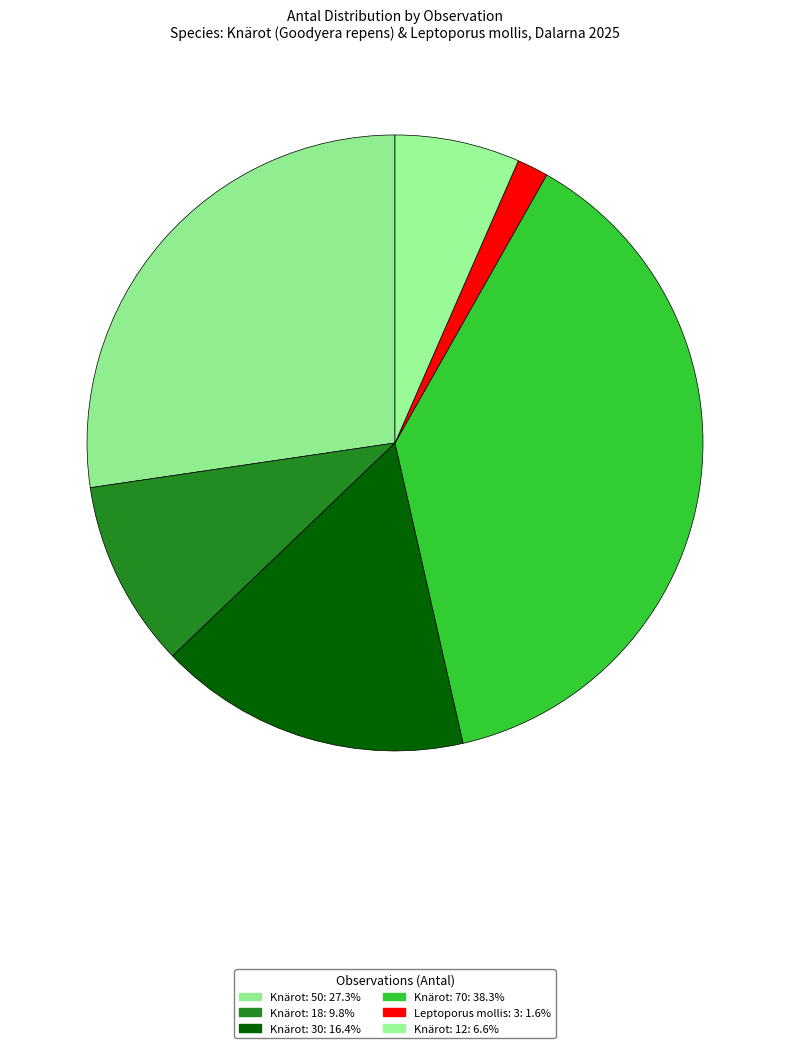

How many segments does this pie chart have?

6